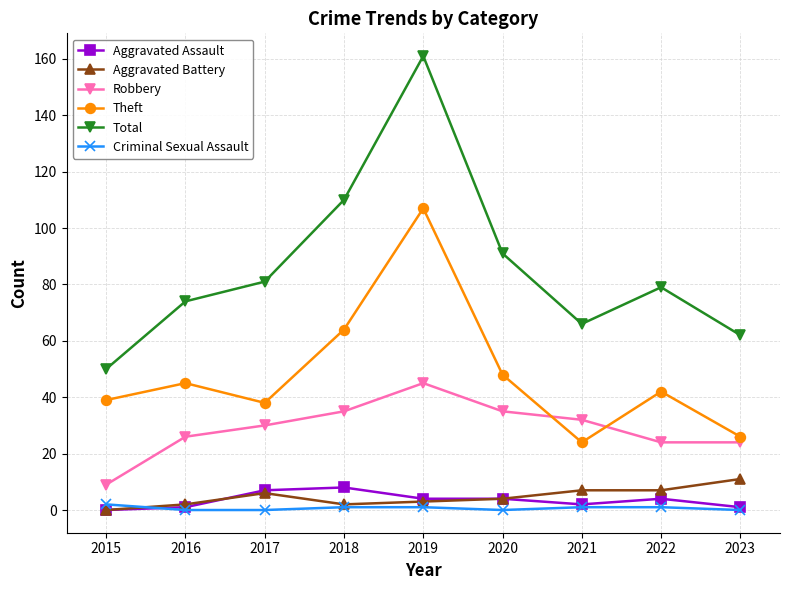

How many values in the Theft series are below 42?

4